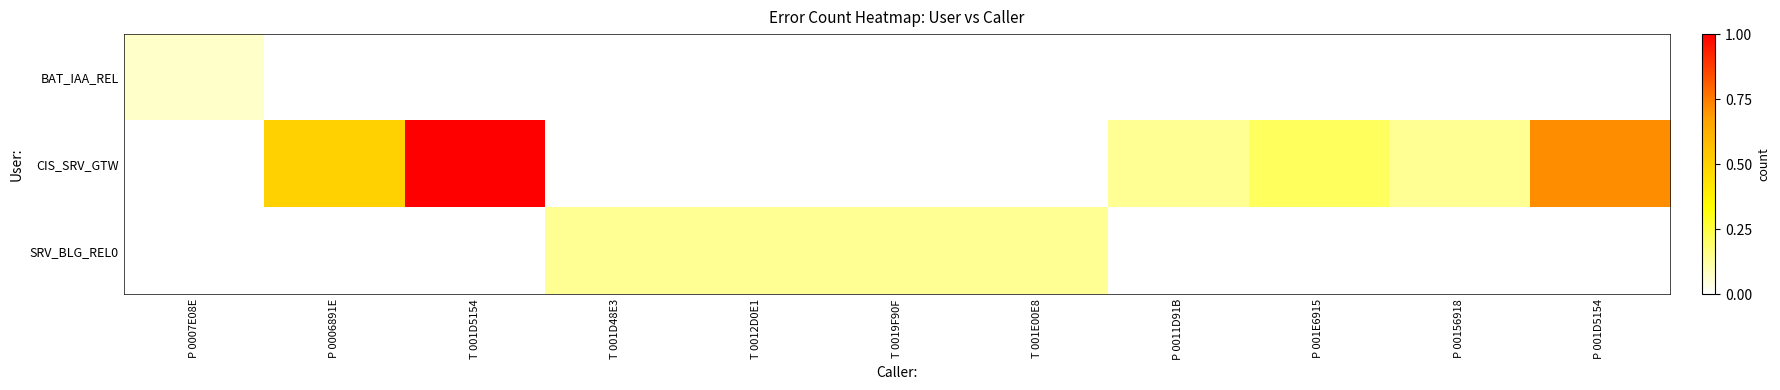

At P 001E6915, list the series in order from largest to smallest.

CIS_SRV_GTW, BAT_IAA_REL, SRV_BLG_REL0